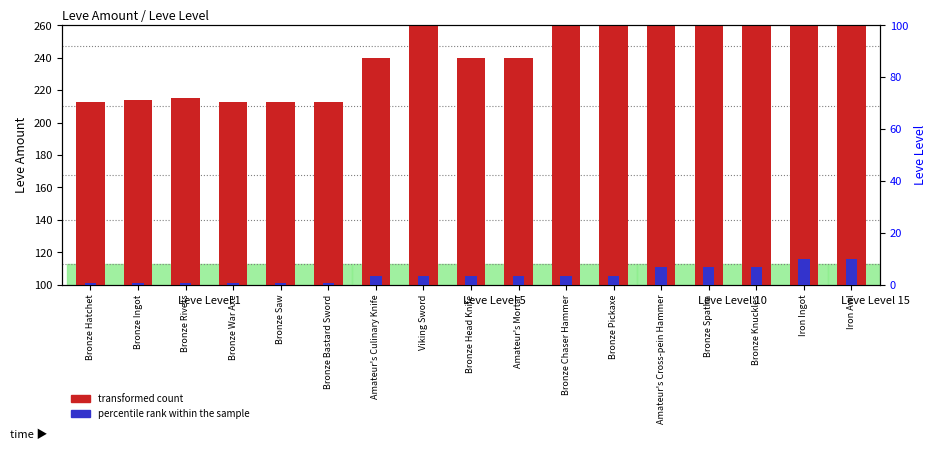

How many groups of bars are there?

17